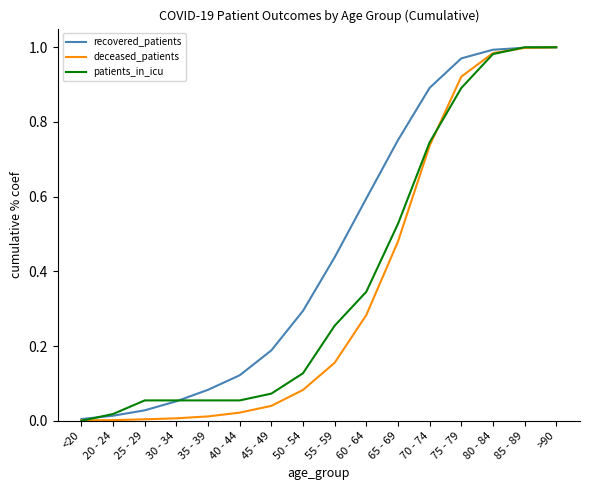

At 55 - 59, list the series in order from largest to smallest.

recovered_patients, patients_in_icu, deceased_patients